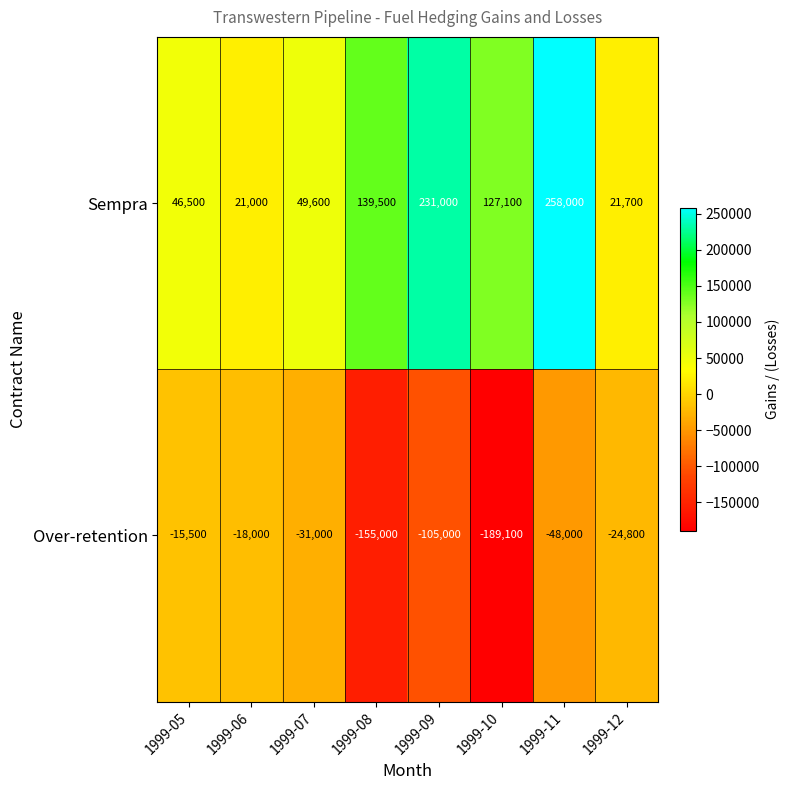

Reading left to right, what are all the values shown in this chart?

Sempra: 46500	21000	49600	139500	231000	127100	258000	21700
Over-retention: -15500	-18000	-31000	-155000	-105000	-189100	-48000	-24800